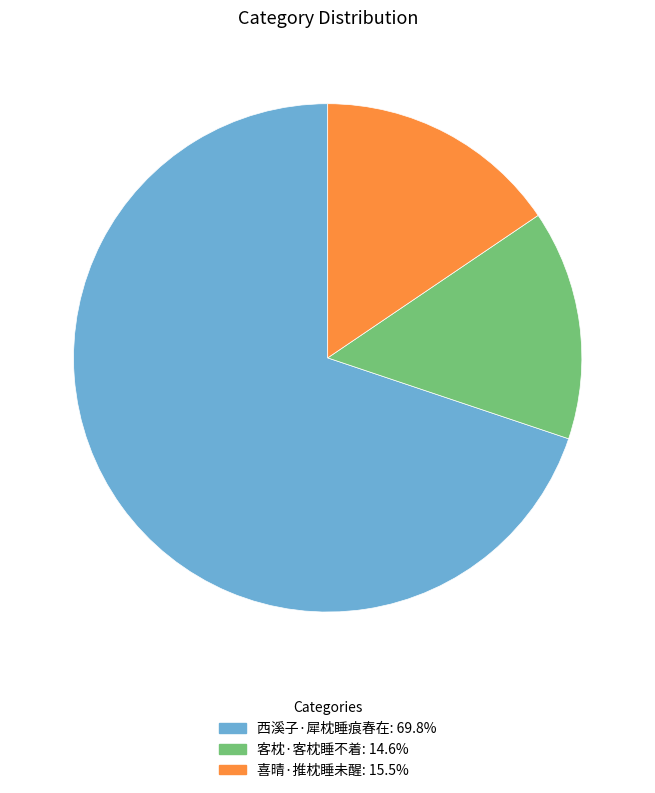

Which slice represents more than half of the pie?

西溪子·犀枕睡痕春在